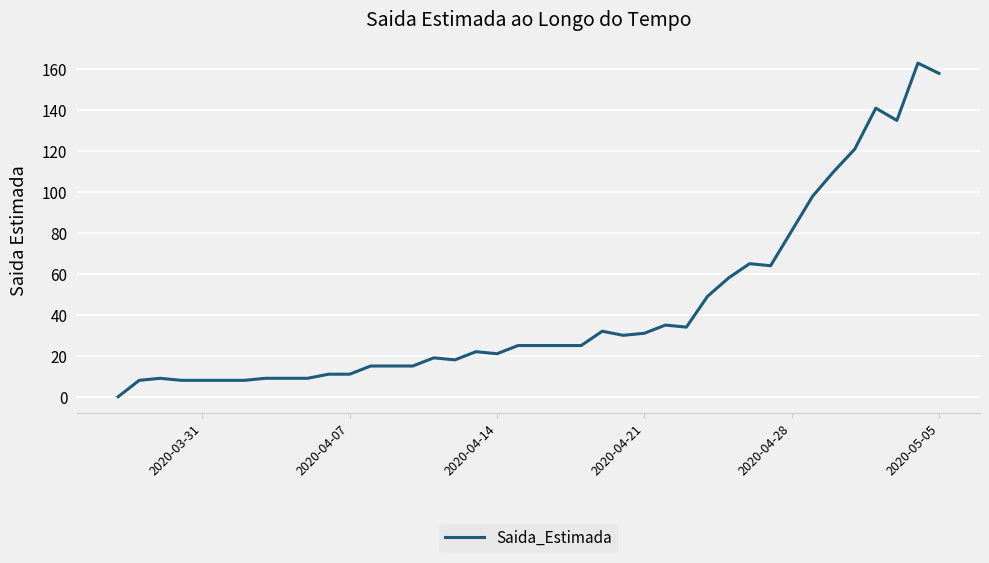

What is the difference between the second highest and minimum values?

158